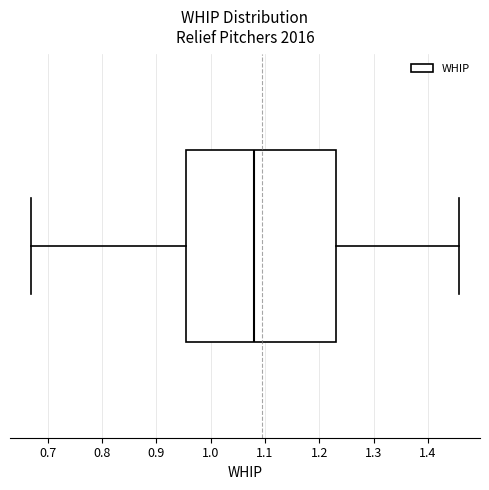

Transcribe this box plot: give where the median line is, the range the box spans, and where the two whiskers end, as read against the x-axis. The values are not printed on the chart, so give them approximately, as read against the axis.

median 1.08, box 0.95 to 1.23, whiskers 0.67 to 1.46